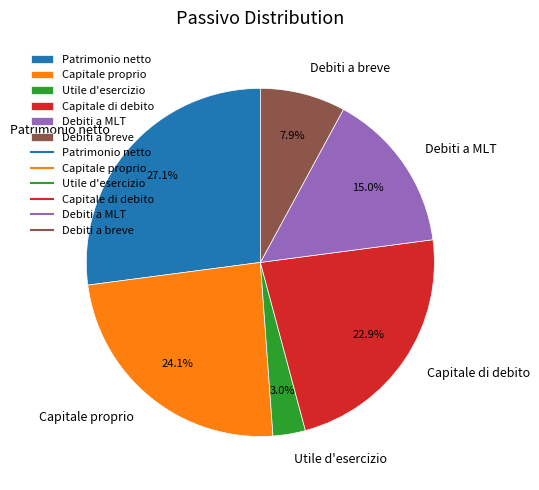

To the nearest percent, what percentage of the pie is Debiti a MLT?

15%